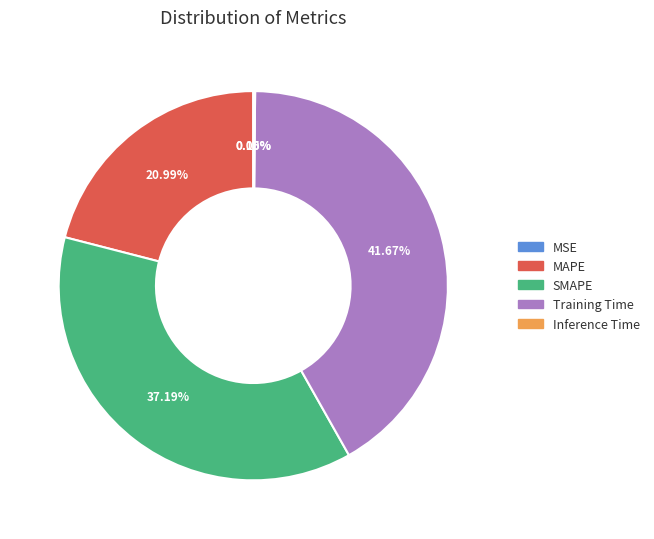

True or false: MAPE accounts for 21% of the total.

True